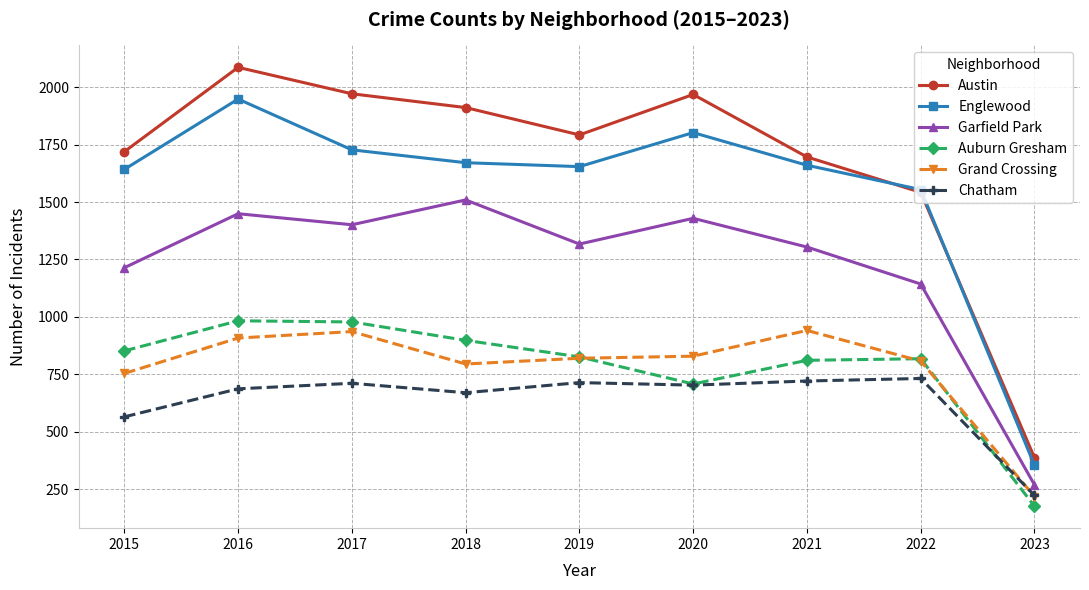

List the series in order of their peak value, lowest first.

Chatham, Grand Crossing, Auburn Gresham, Garfield Park, Englewood, Austin